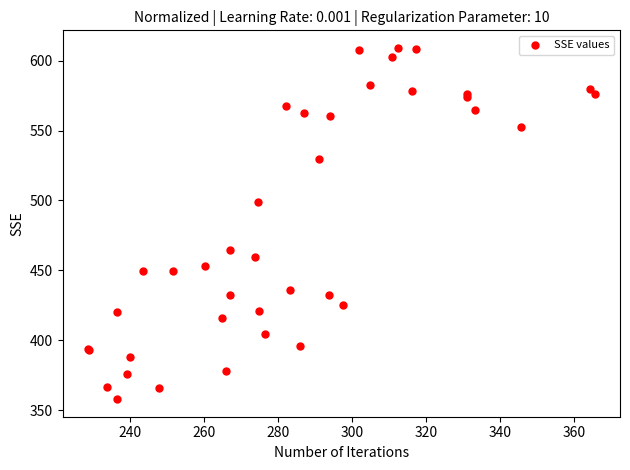

What Y value in the scatter plot is closest to 483?

498.7